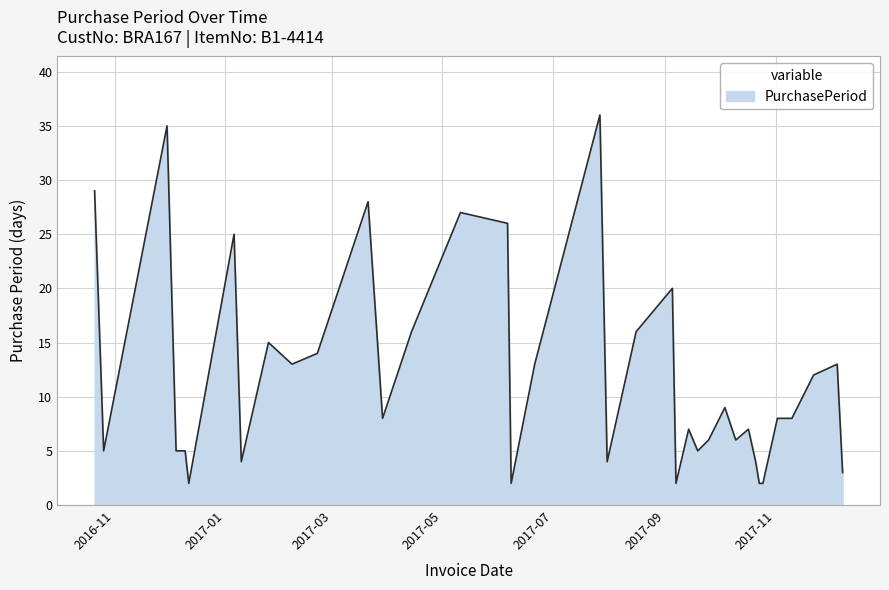

What is the greatest value displayed?

36